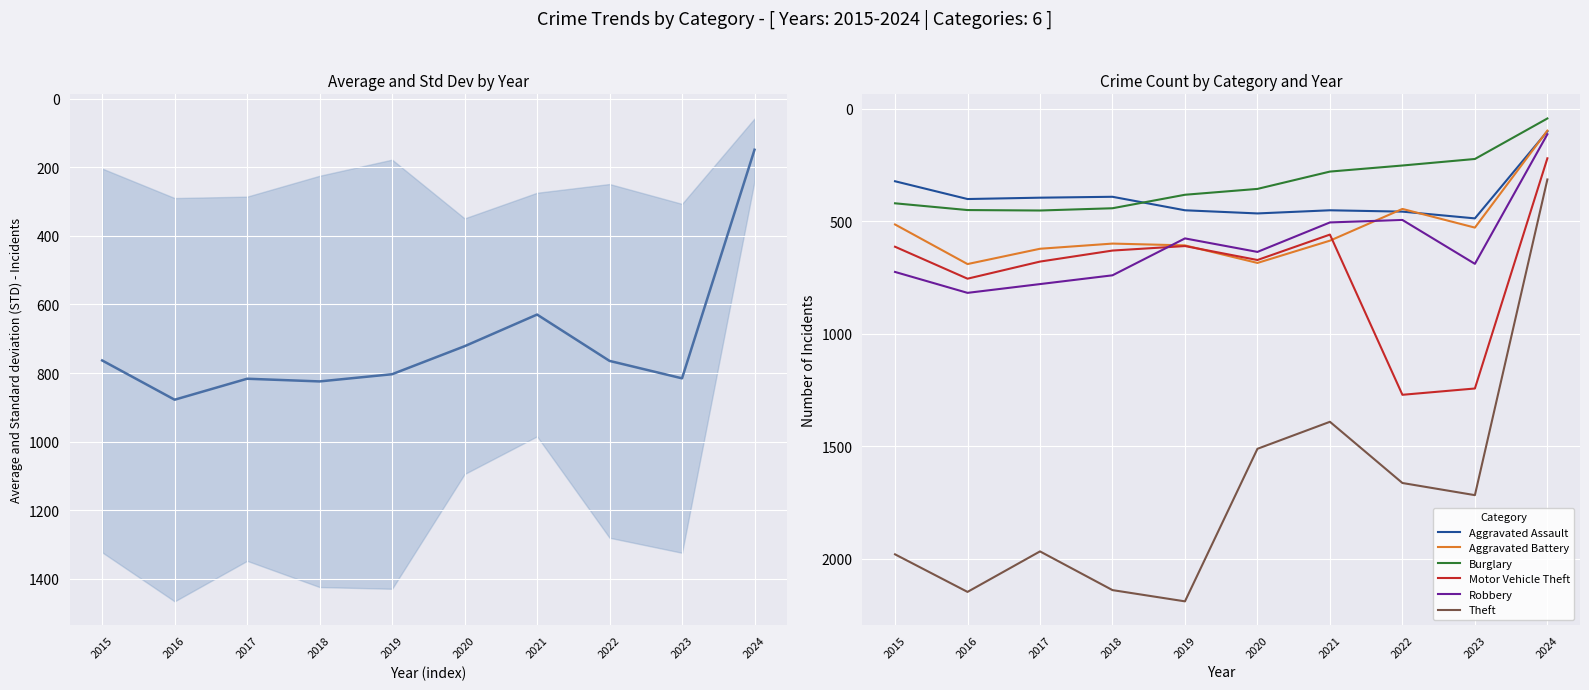

Which series has the widest spread of values?

Theft